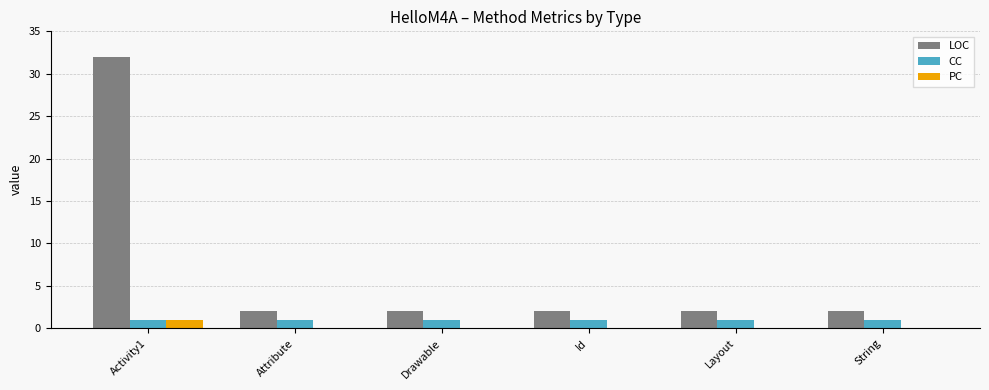

The value of CC at Attribute is 1. True or false?

True